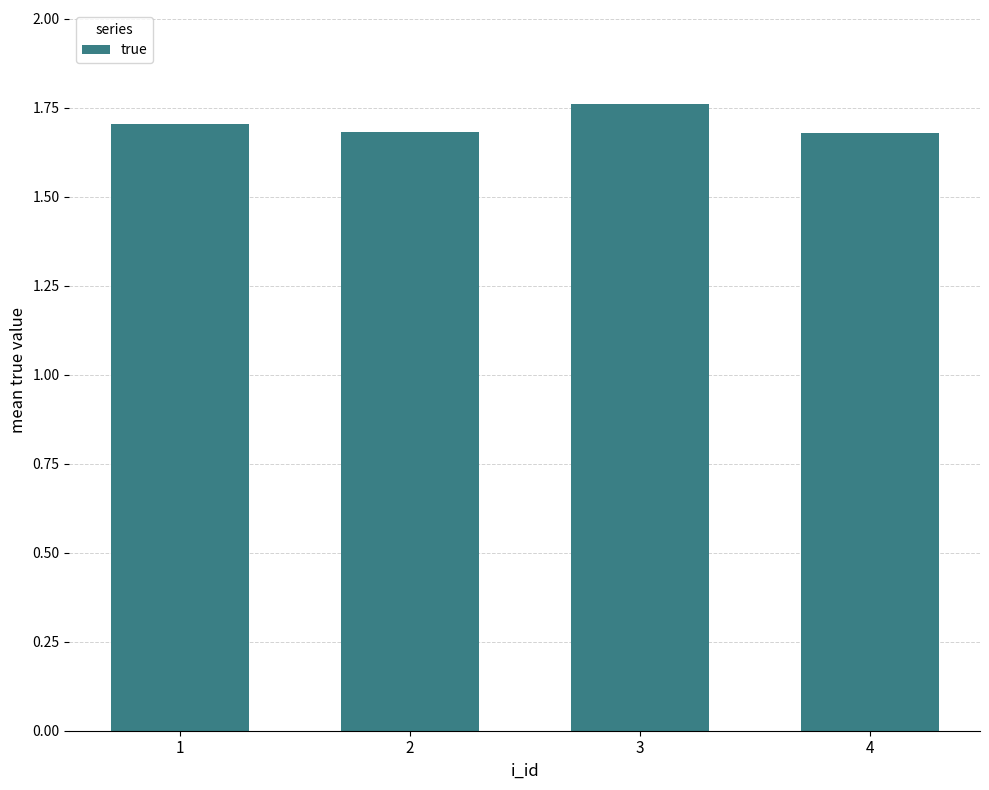

What is the value of the 4th bar from the left?

1.7